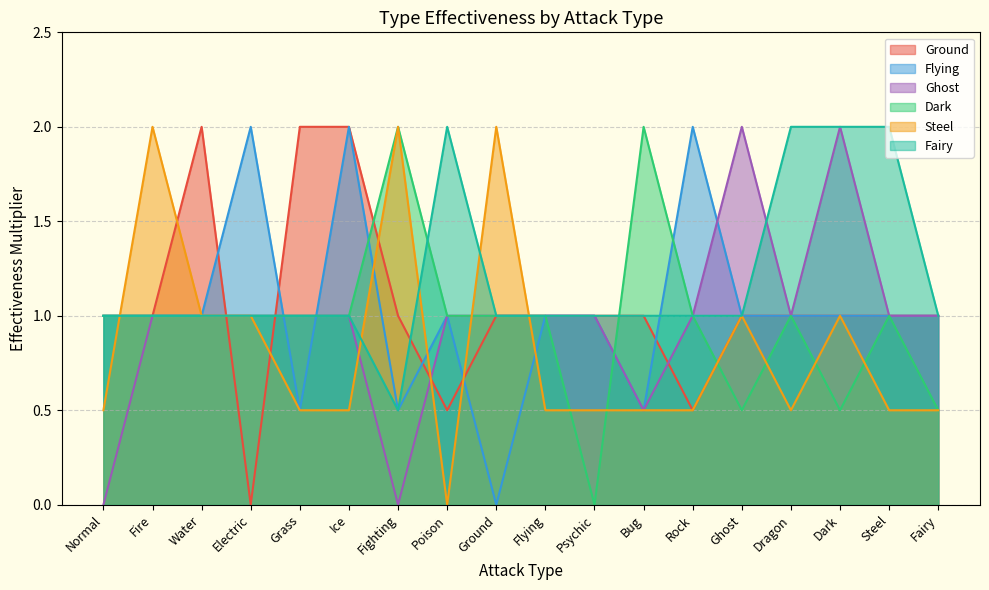

At which label is Dark closest to 1?

Normal